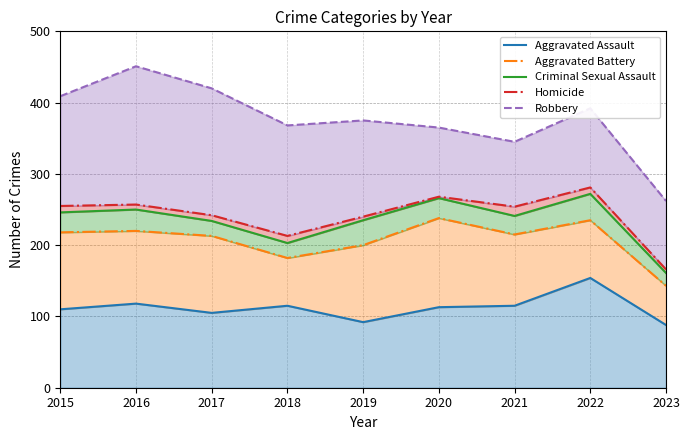

Between 2017 and 2023, which is larger?

2017